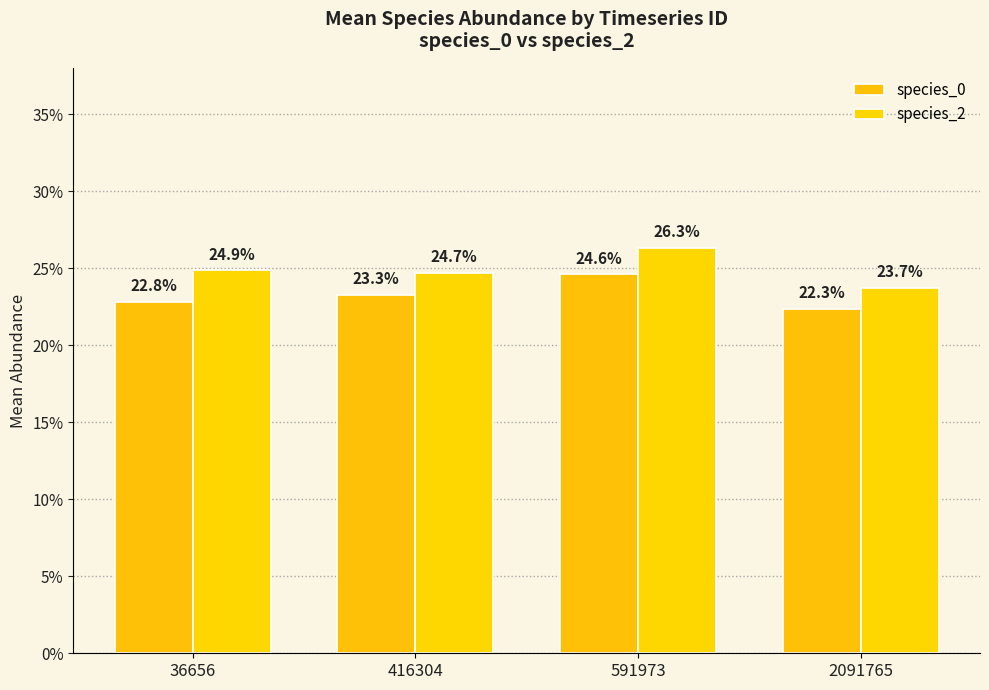

Does the chart contain stacked bars?

No